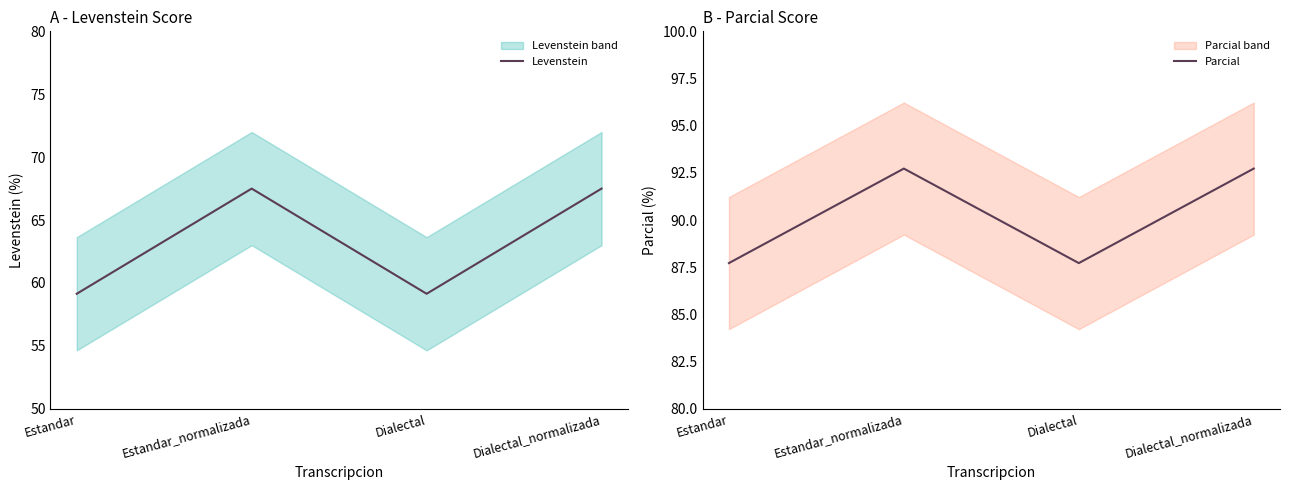

What are all the series names shown in the legend?

Levenstein, Parcial